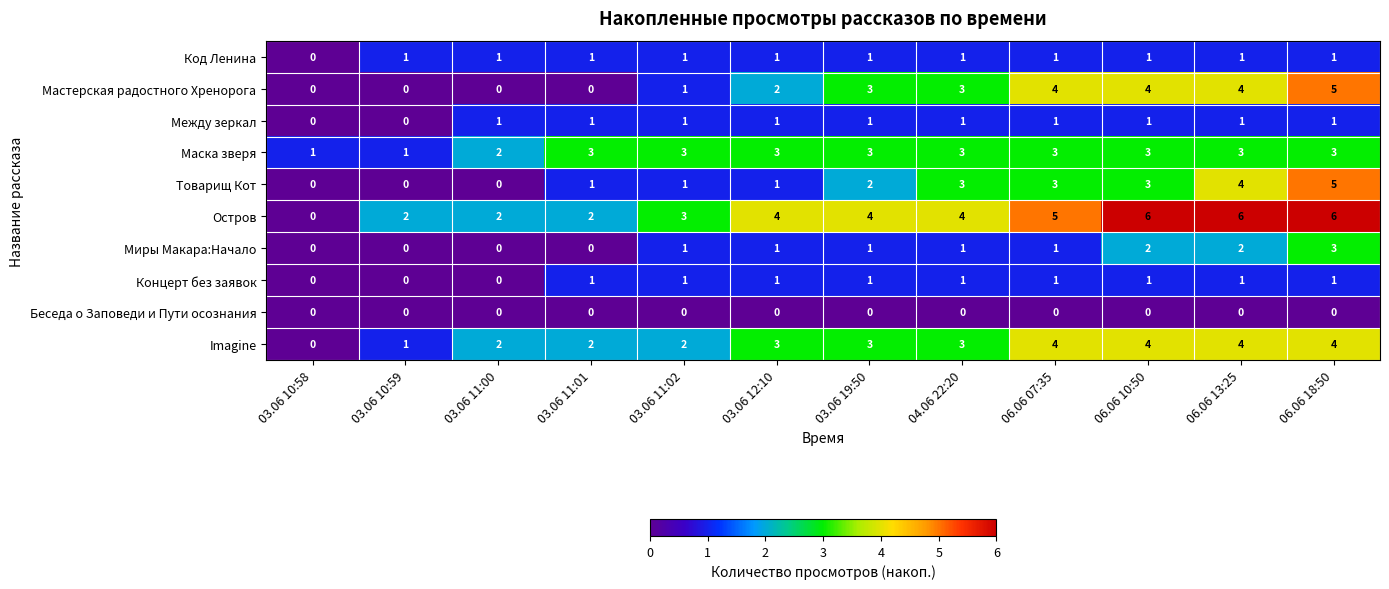

How many values in the Код Ленина series are below 1?

1